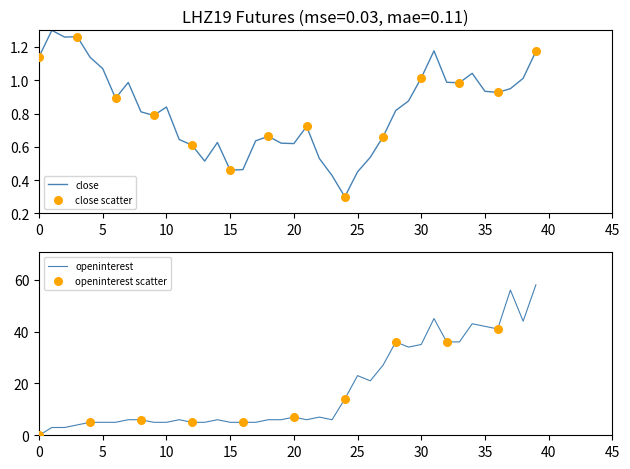

Which series reaches the maximum Y coordinate?

openinterest